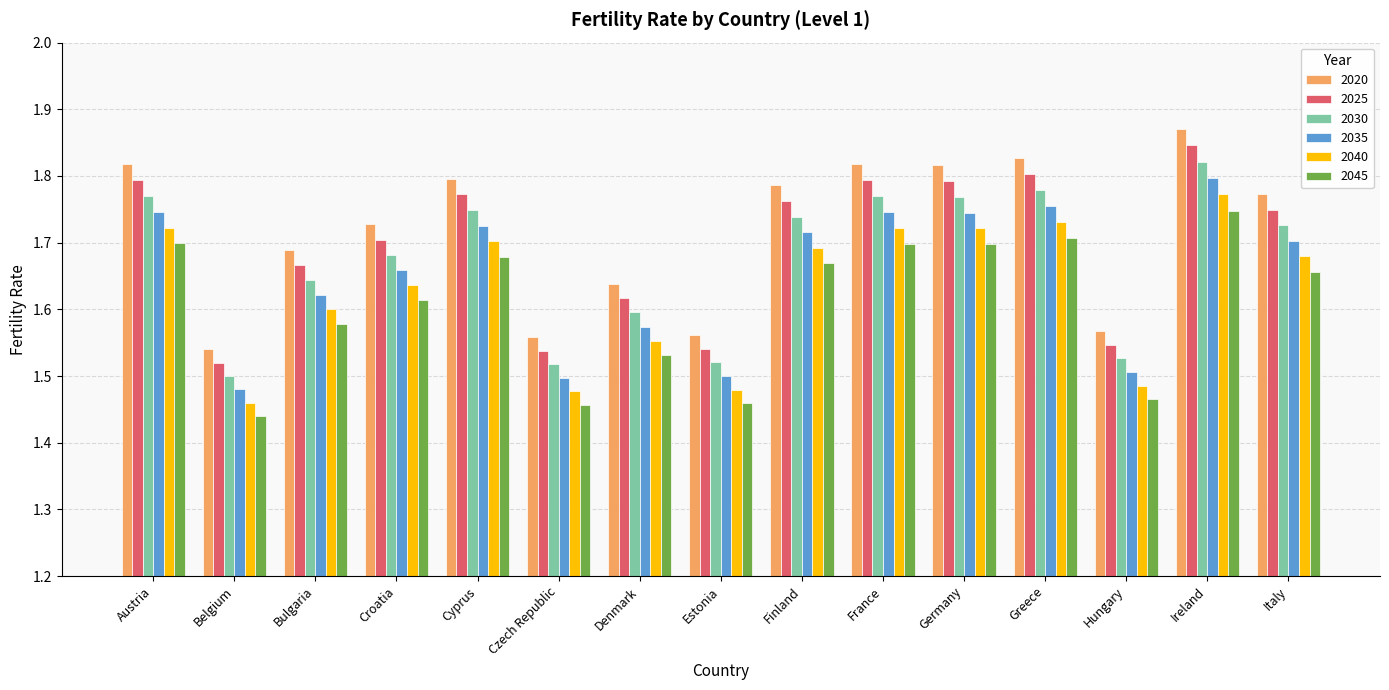

At which label does 2040 reach its minimum?

Belgium